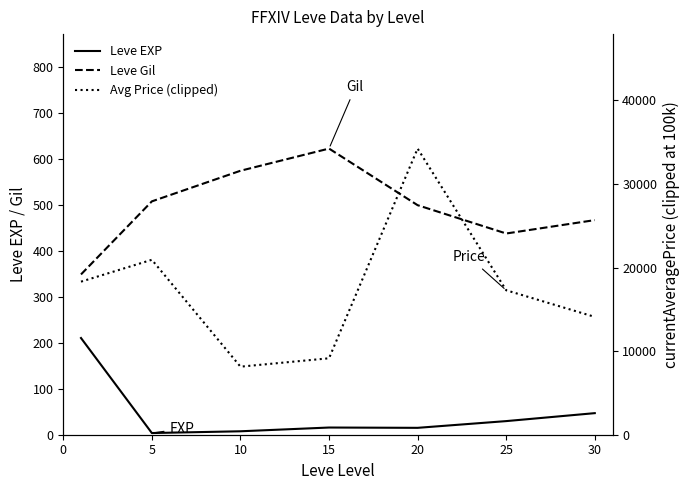

What is the sum of all Leve Gil values?

3461.7